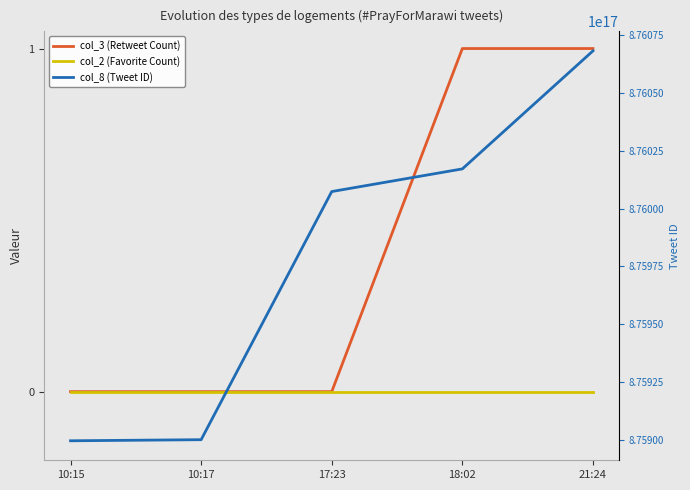

True or false: col_2 (Favorite Count) and col_8 (Tweet ID) cross at least once.

False